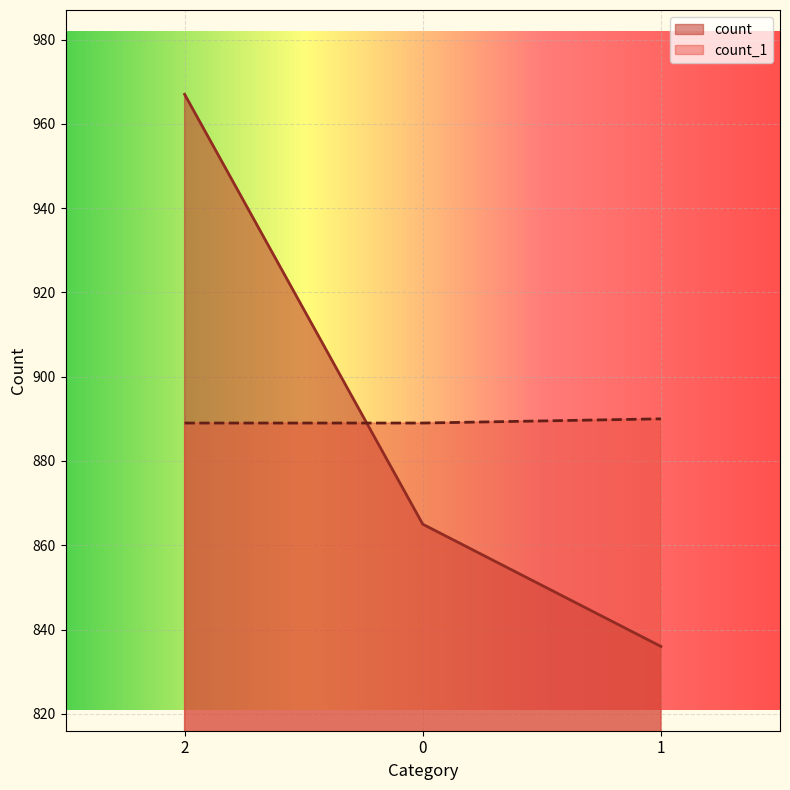

True or false: count has a value of 836 at 1.

True